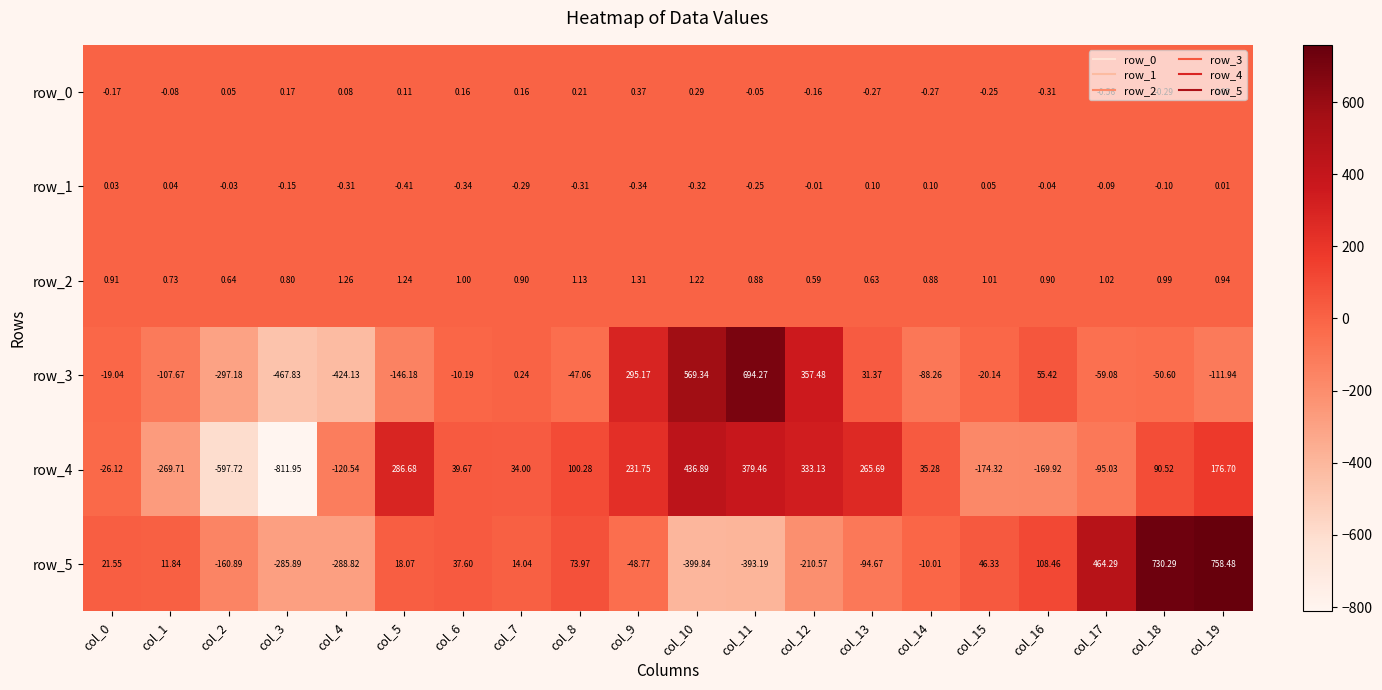

How many values in the row_3 series are below -20?

11